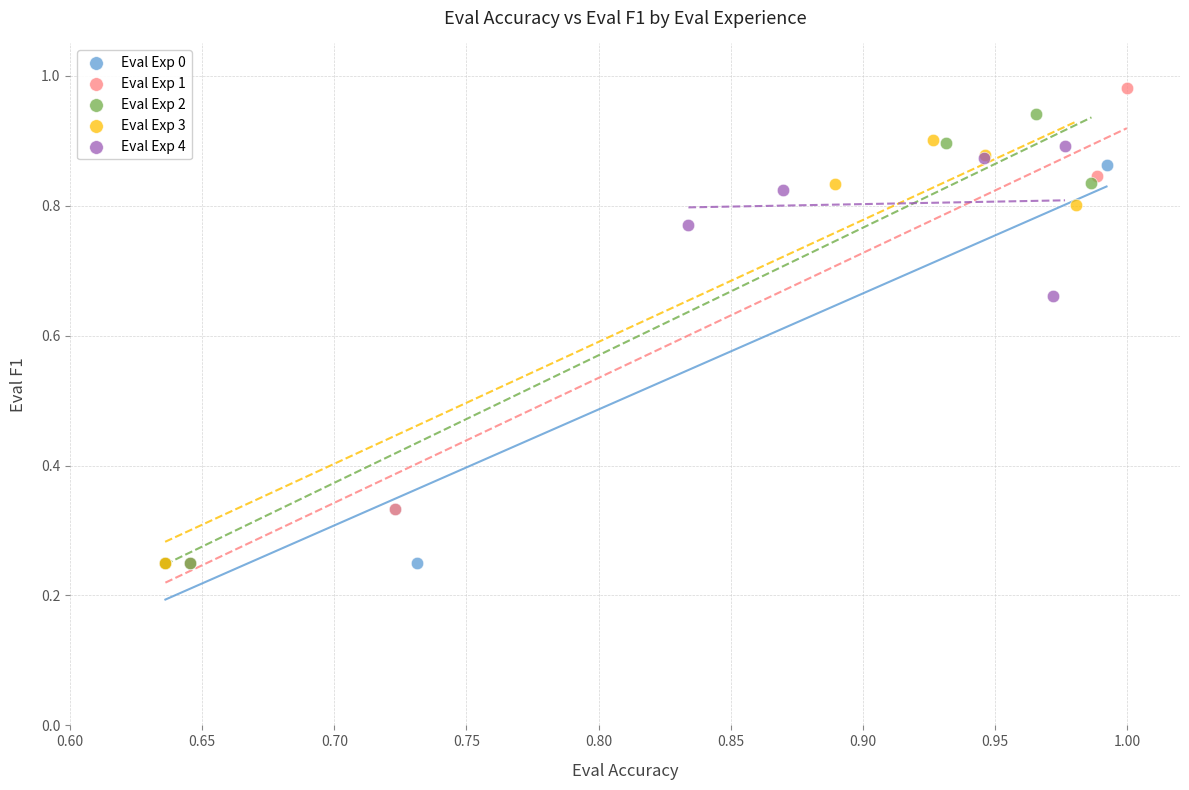

Which series has the widest spread of Y values?

Eval Exp 1